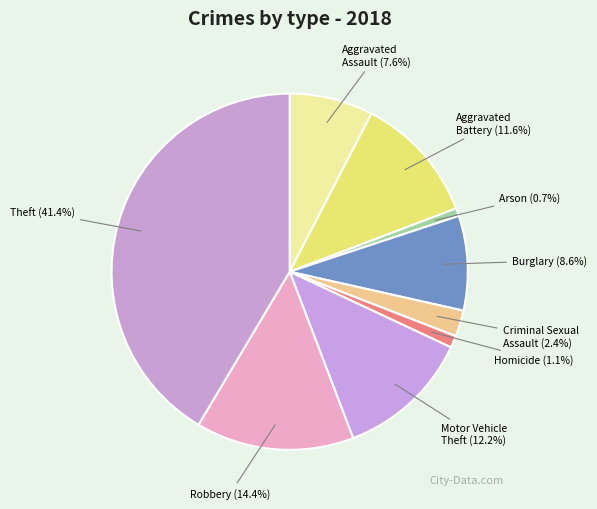

Count the number of slices in the pie.

9